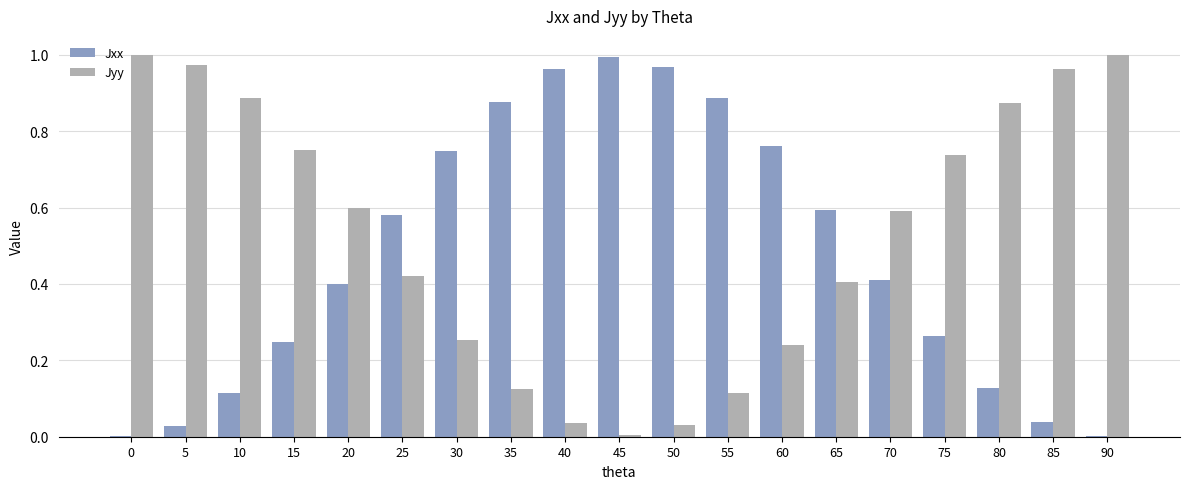

Which category has the highest value in the Jxx series?

45